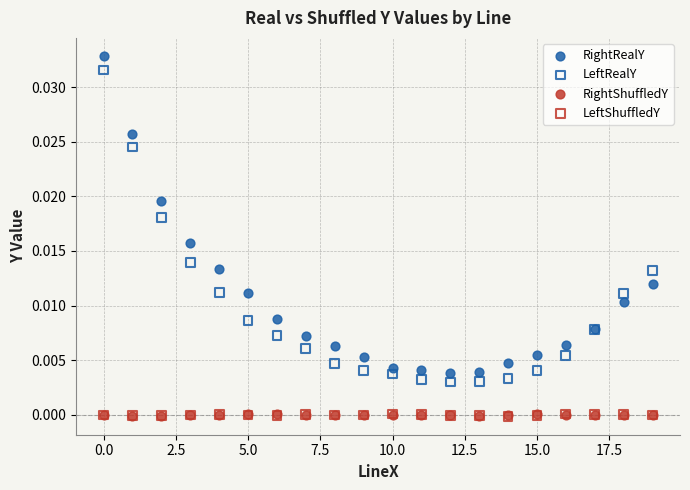

What are all the series names shown in the legend?

RightRealY, LeftRealY, RightShuffledY, LeftShuffledY